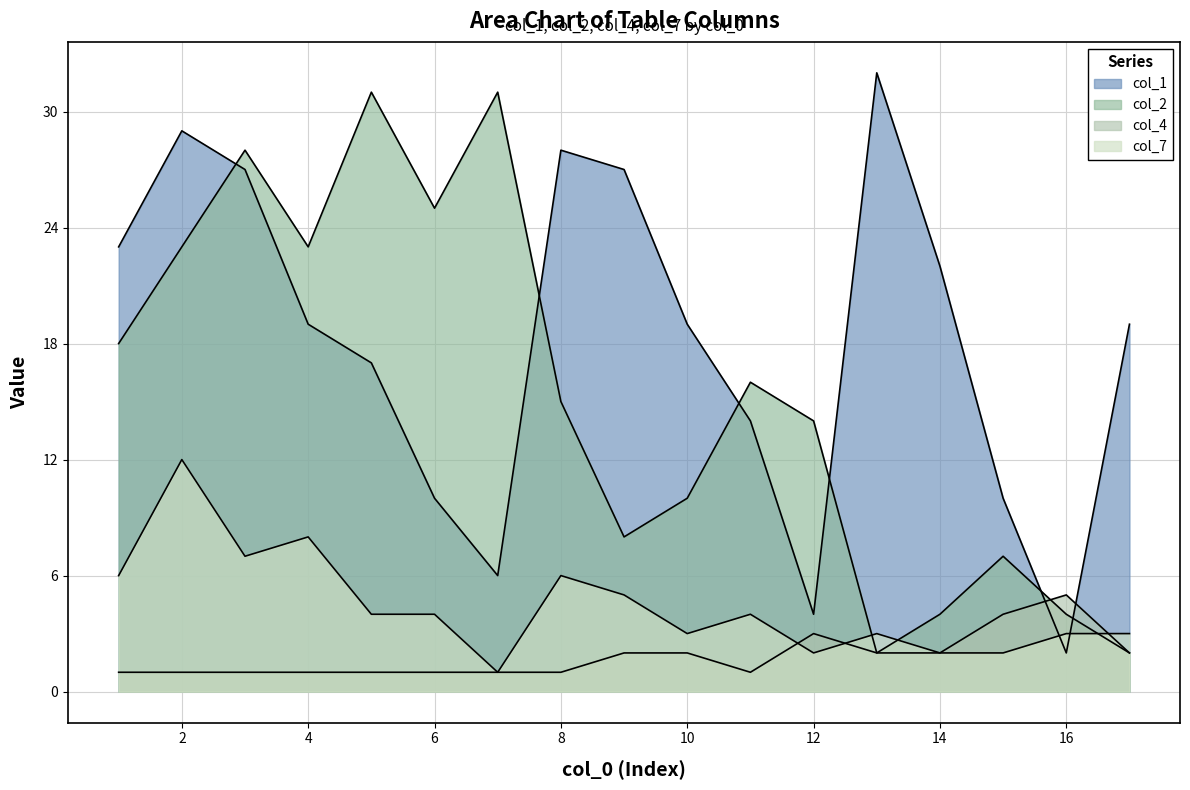

Where is the first local minimum for col_7?

4